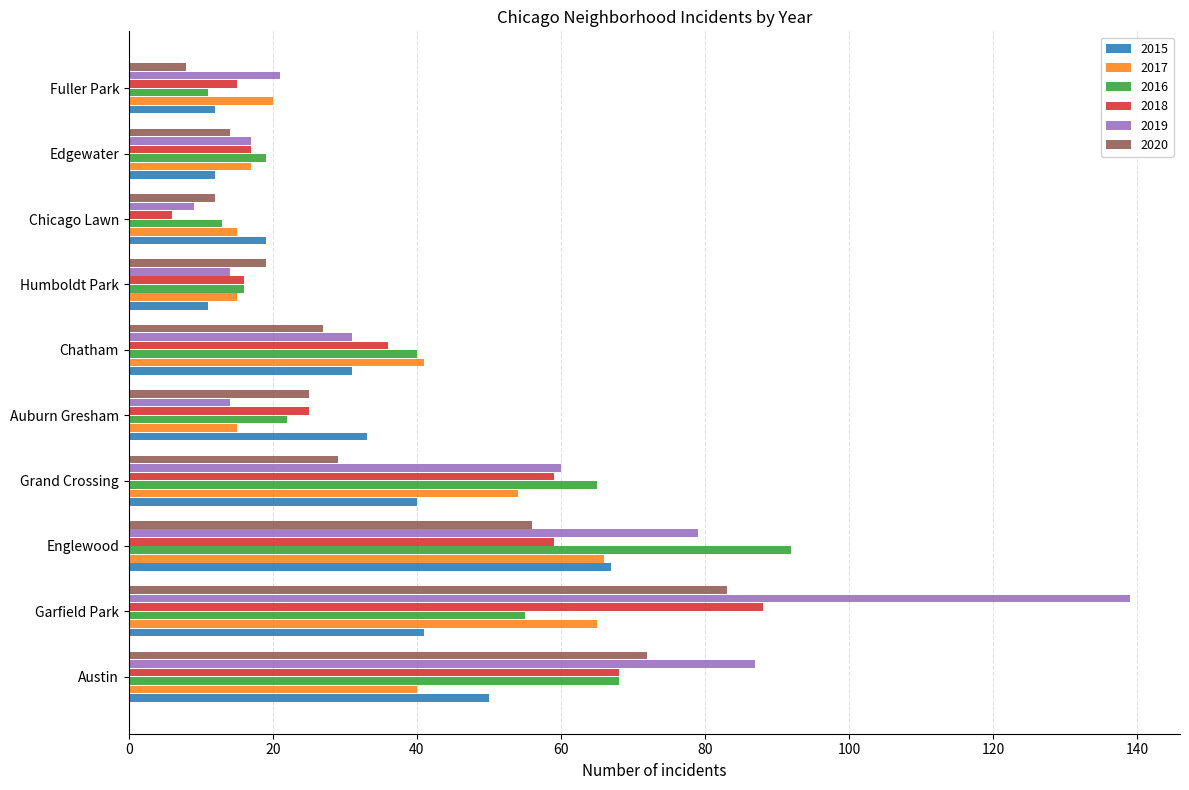

What is the difference between the highest and lowest values at Auburn Gresham?

19